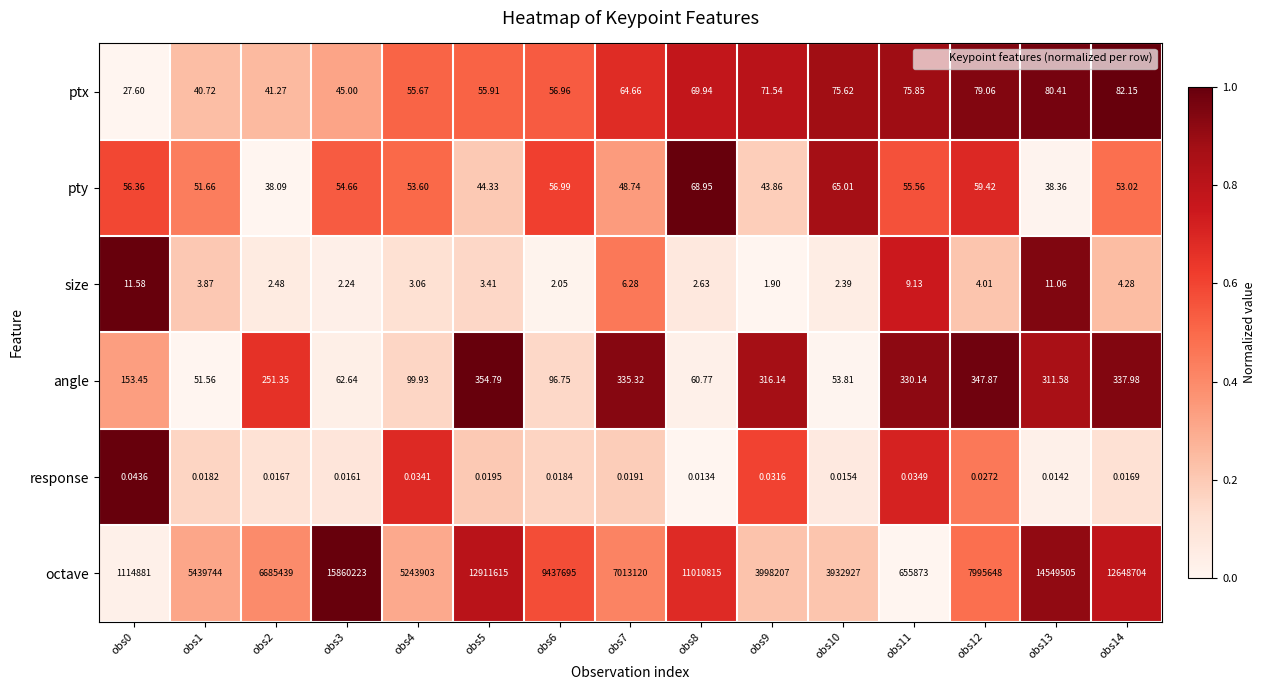

How many values in the angle series exceed 251?

8